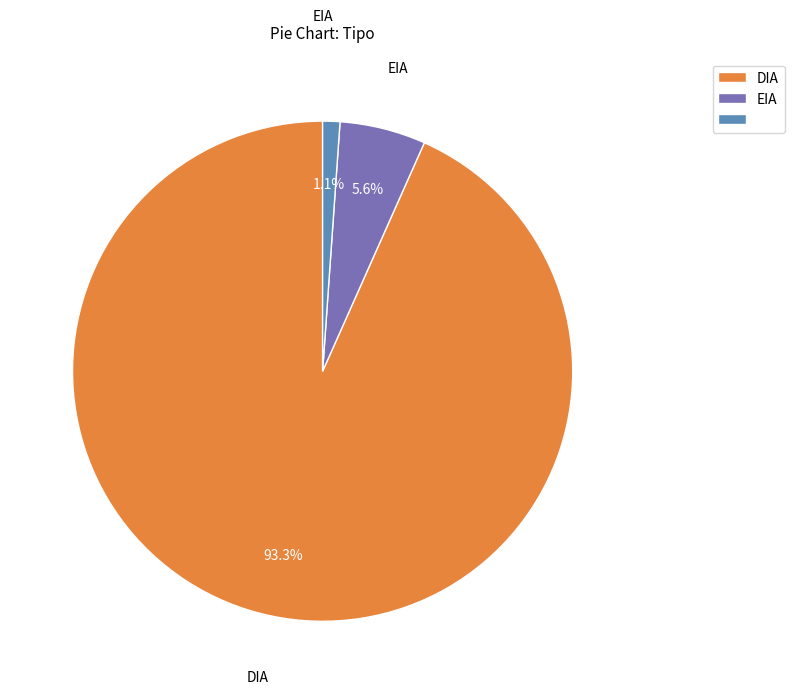

Is there any slice that represents more than half of the pie?

Yes